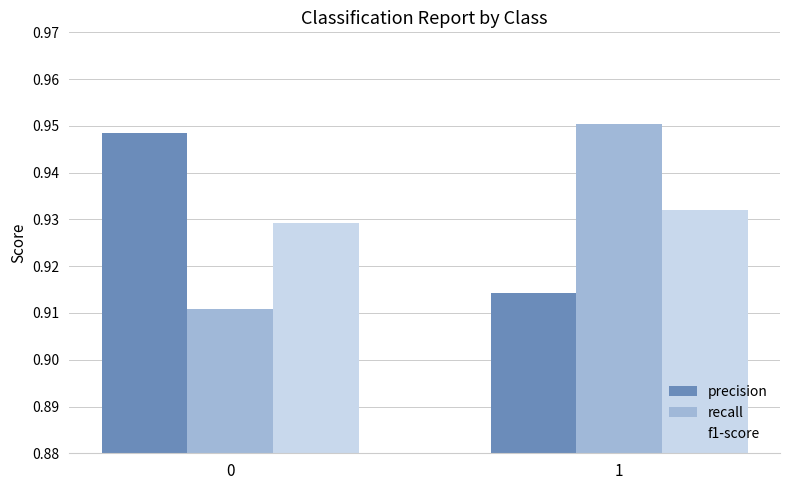

Where is precision nearest to the value 0?

1